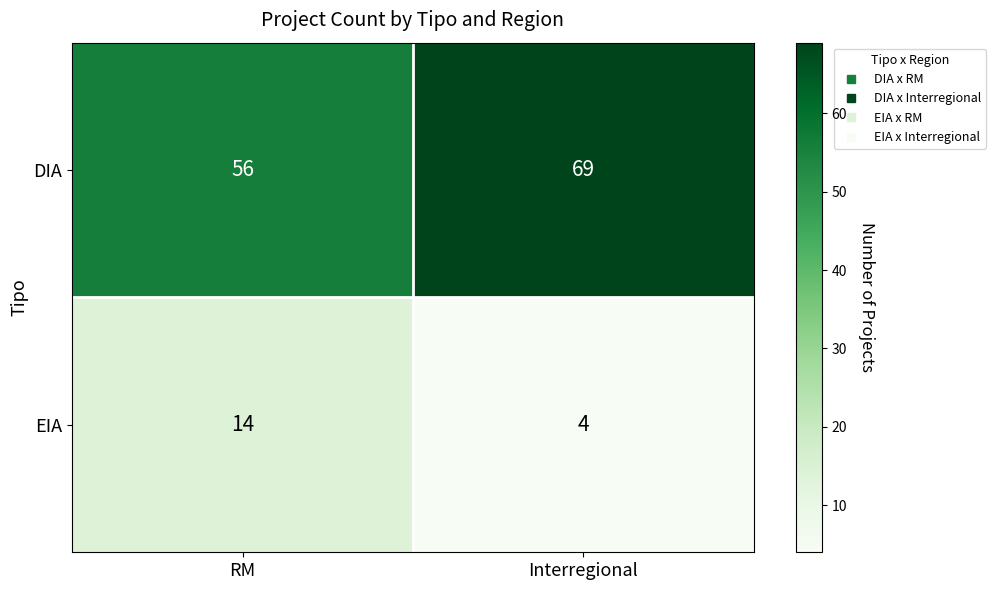

Which series has the largest total across all categories?

DIA